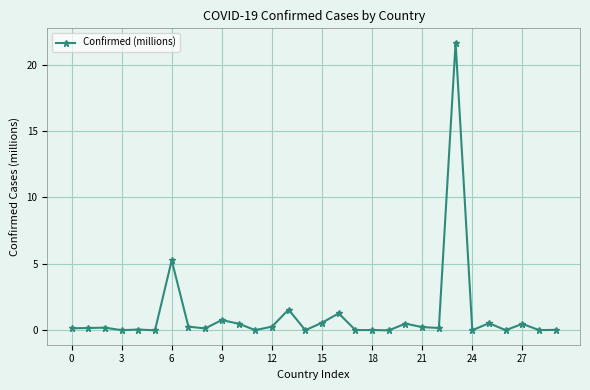

Count the number of data series in this chart.

1